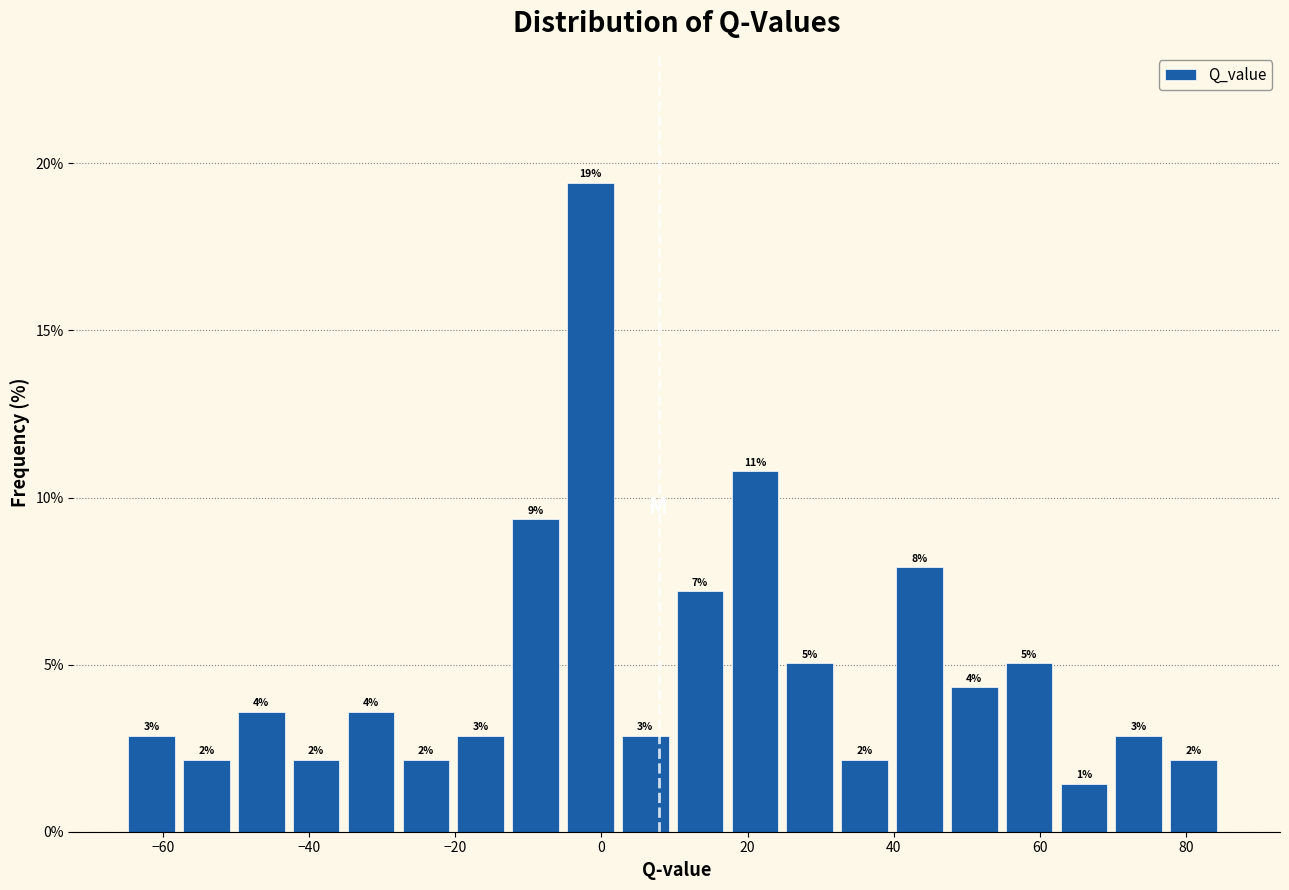

Read against the x-axis, roughly where is the centre of the tallest bar?

-2